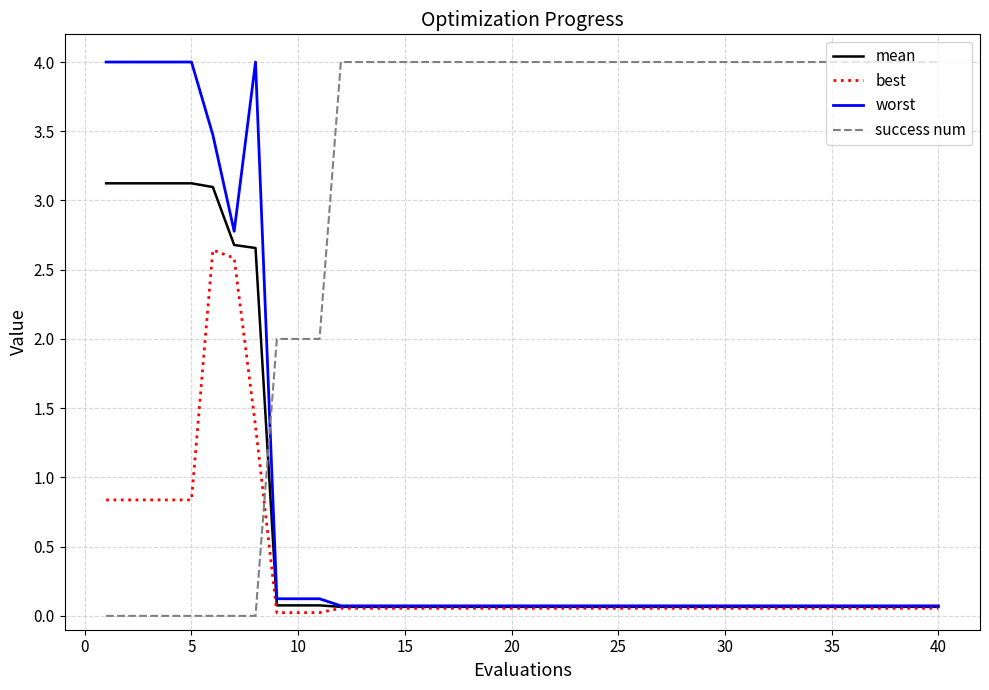

What is the difference between the maximum and minimum values in the mean series?

3.1